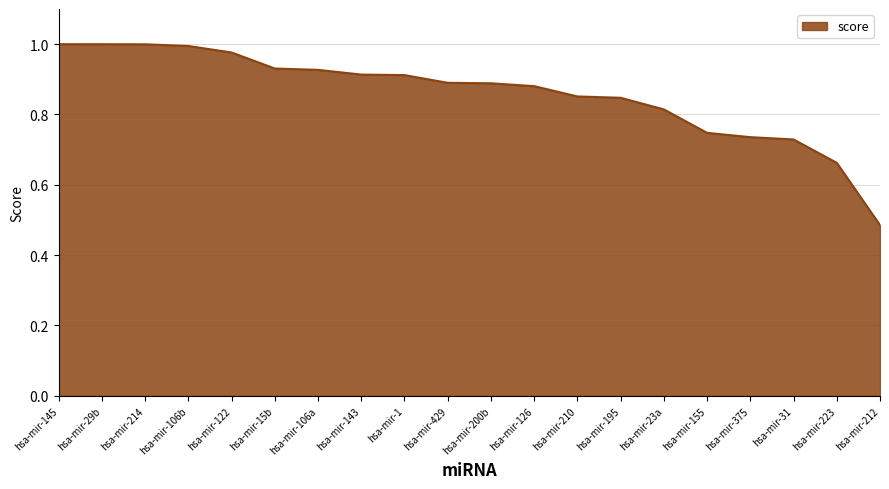

What position from the left is hsa-mir-210?

13